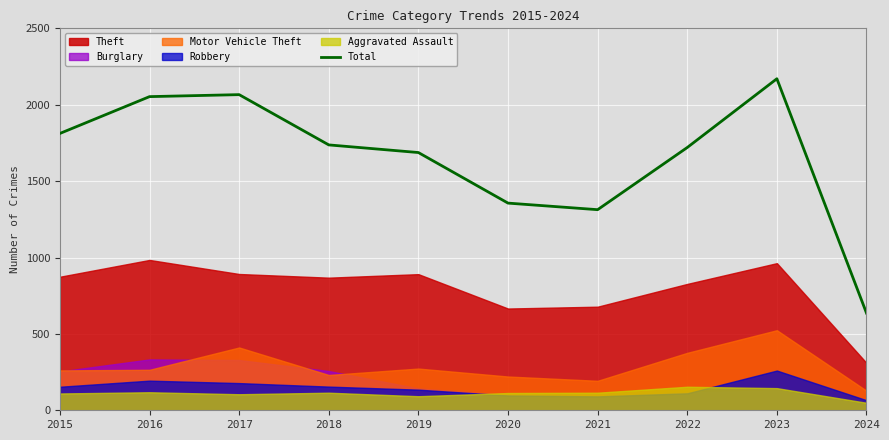

Rank the categories by value from lowest to highest.

2024, 2021, 2020, 2019, 2022, 2018, 2015, 2016, 2017, 2023